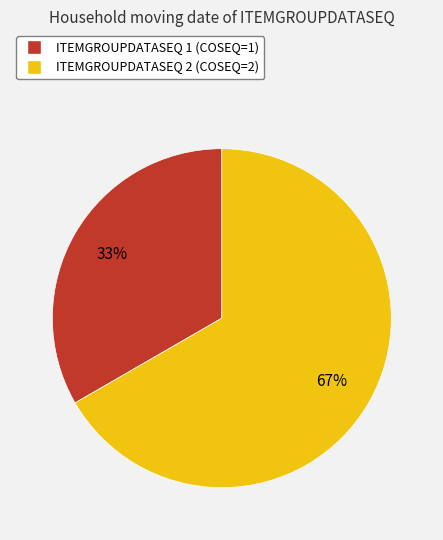

Is there a majority slice in this chart?

Yes